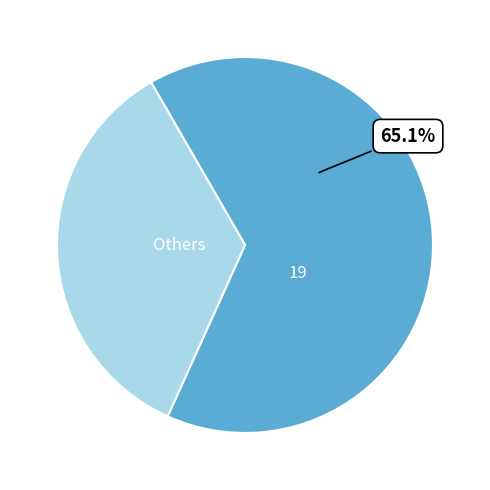

Which slice is the smallest?

Others